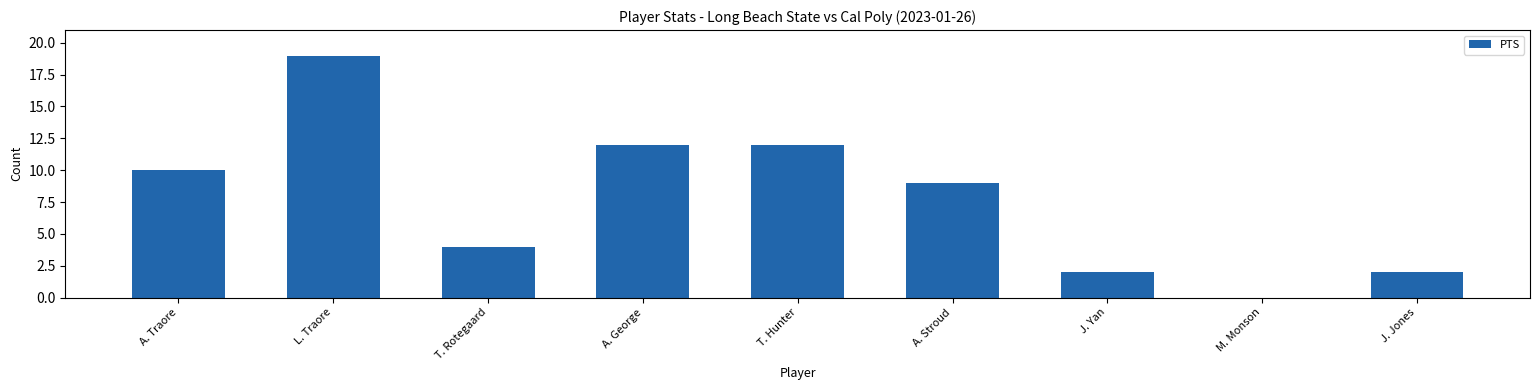

Count the values in the range 2 to 12.

7